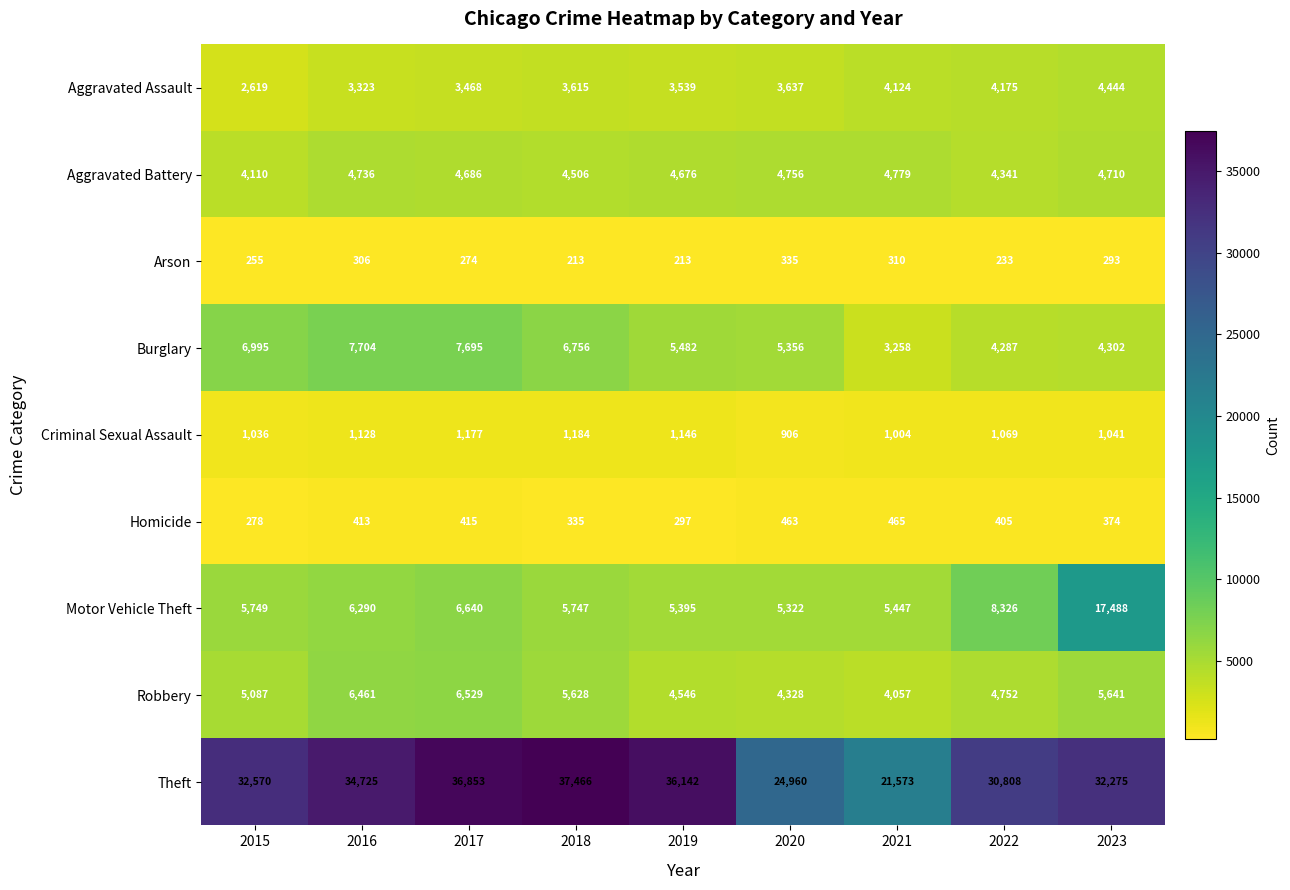

How many data points does each series have?

9